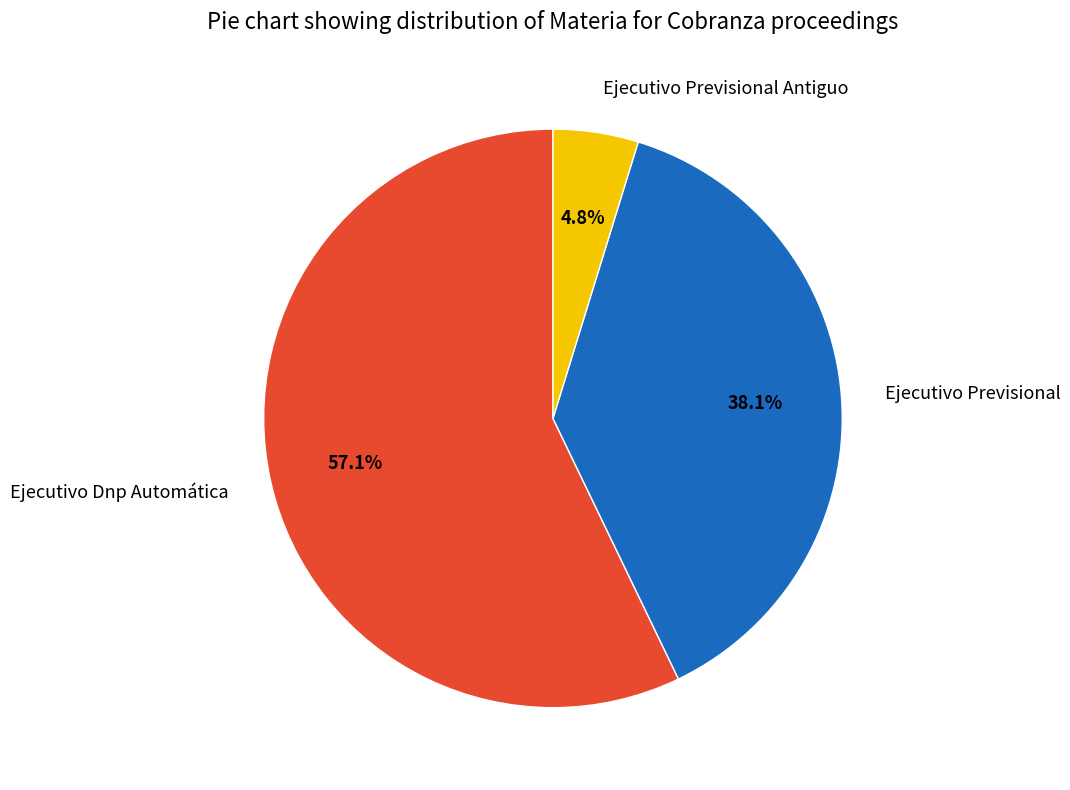

To the nearest percent, what is the combined percentage of Ejecutivo Previsional Antiguo and Ejecutivo Previsional?

43%